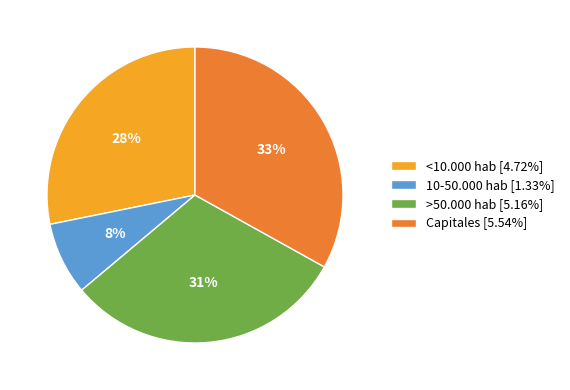

What percentage is the Capitales slice, to the nearest percent?

33%